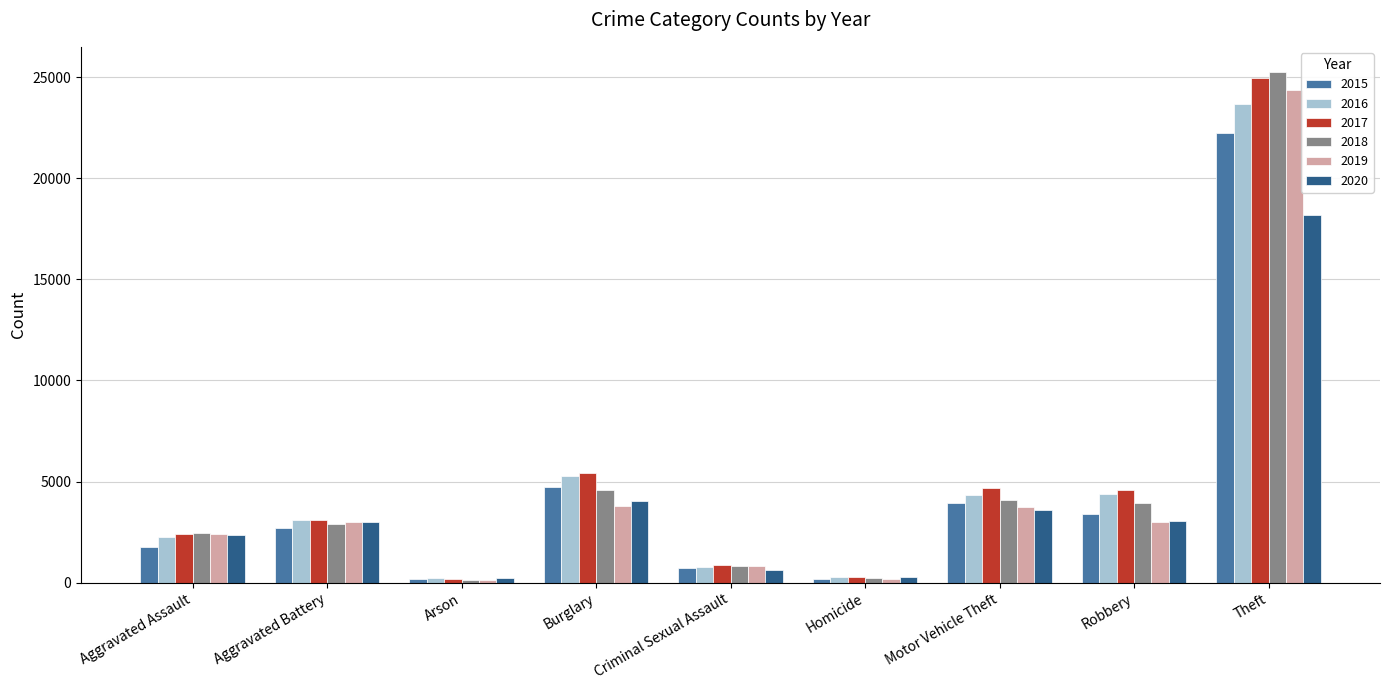

What is the label of the 9th bar from the left?

Theft